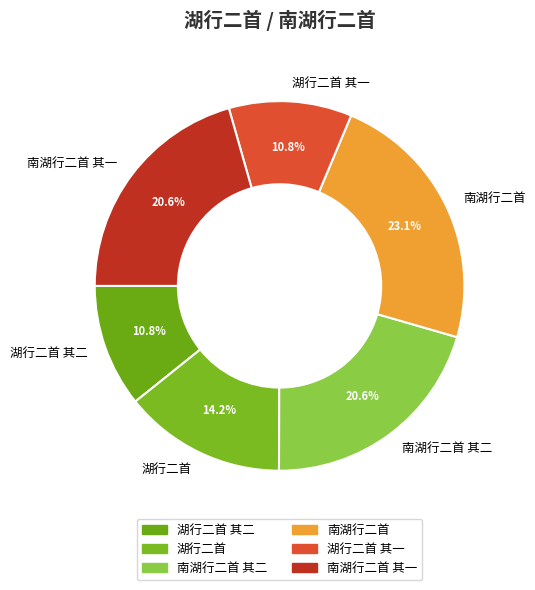

What is the total percentage of 湖行二首 and 南湖行二首?

37.3%